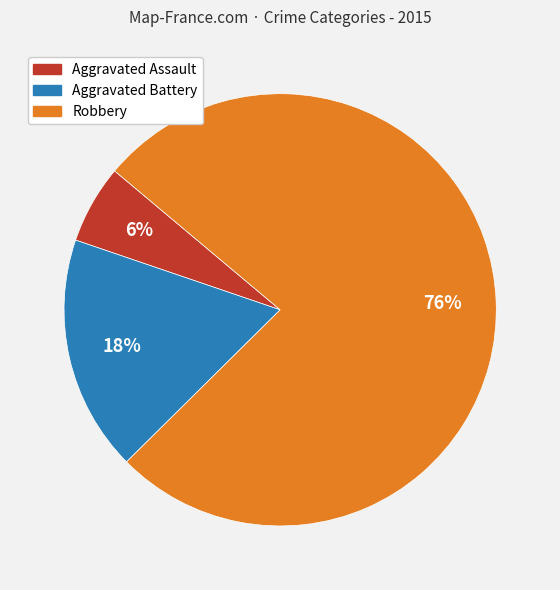

To the nearest percent, what percentage of the pie is Aggravated Assault?

6%